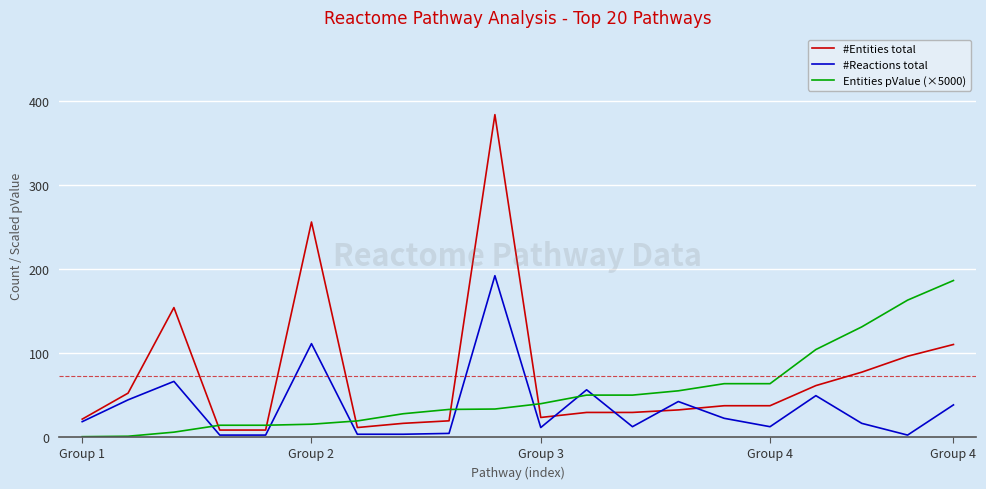

Which series has the largest total across all categories?

#Entities total